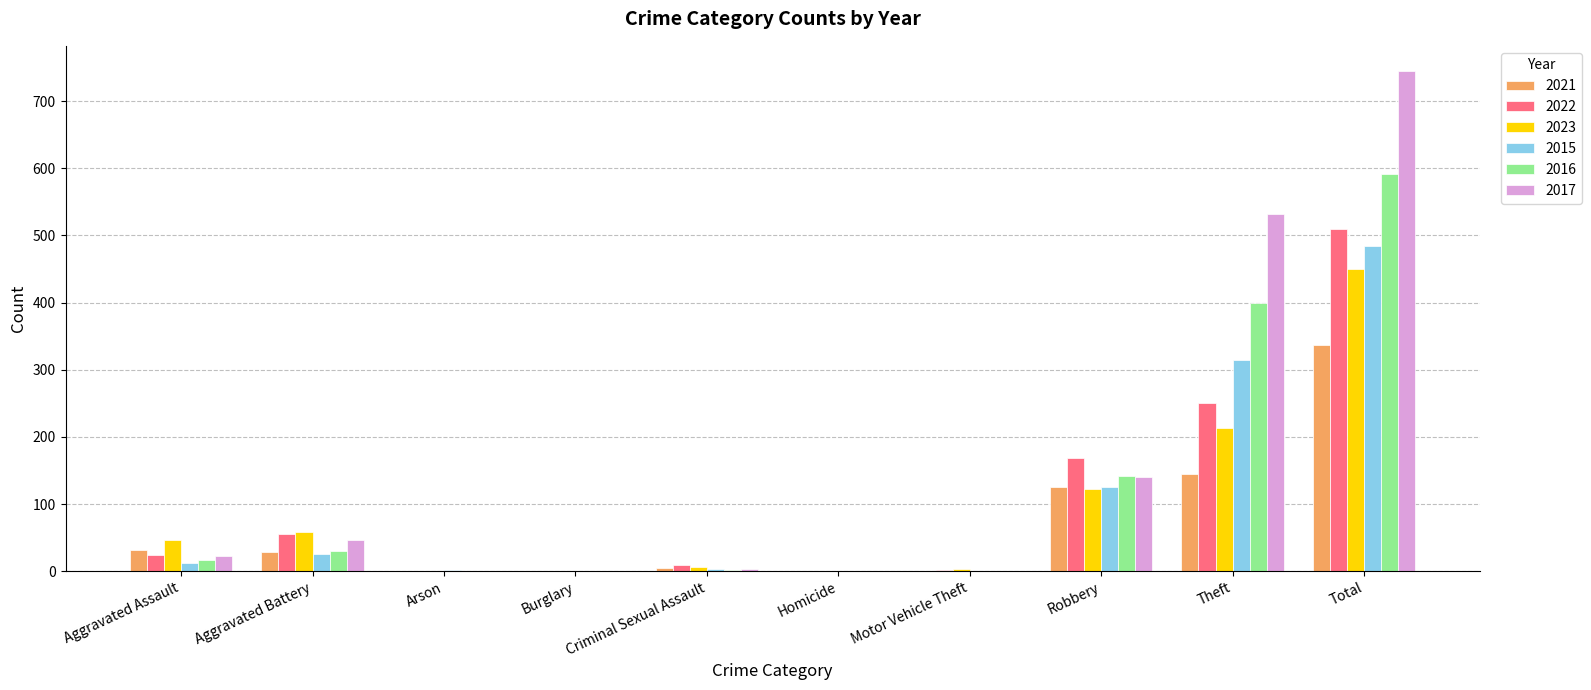

What is the highest value of the 2015 series?

484